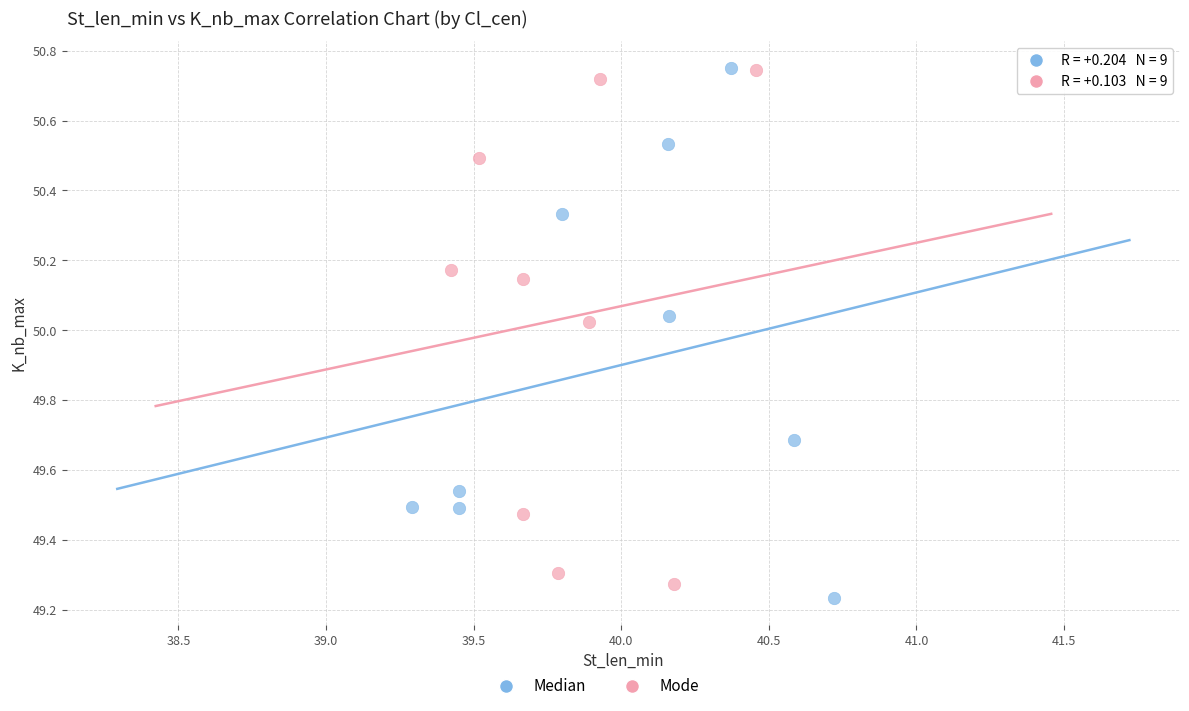

Which series reaches the minimum Y coordinate?

Median